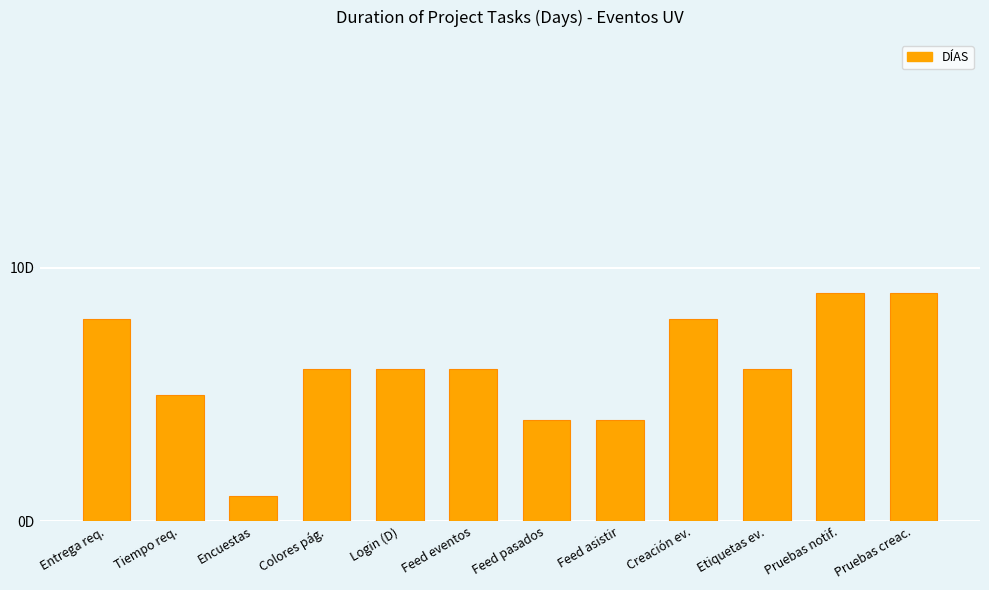

Where is the data nearest to the value 5?

Tiempo req.